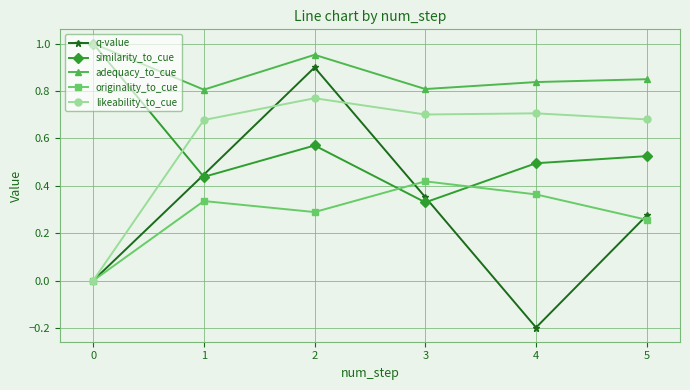

How many lines are shown in the chart?

5